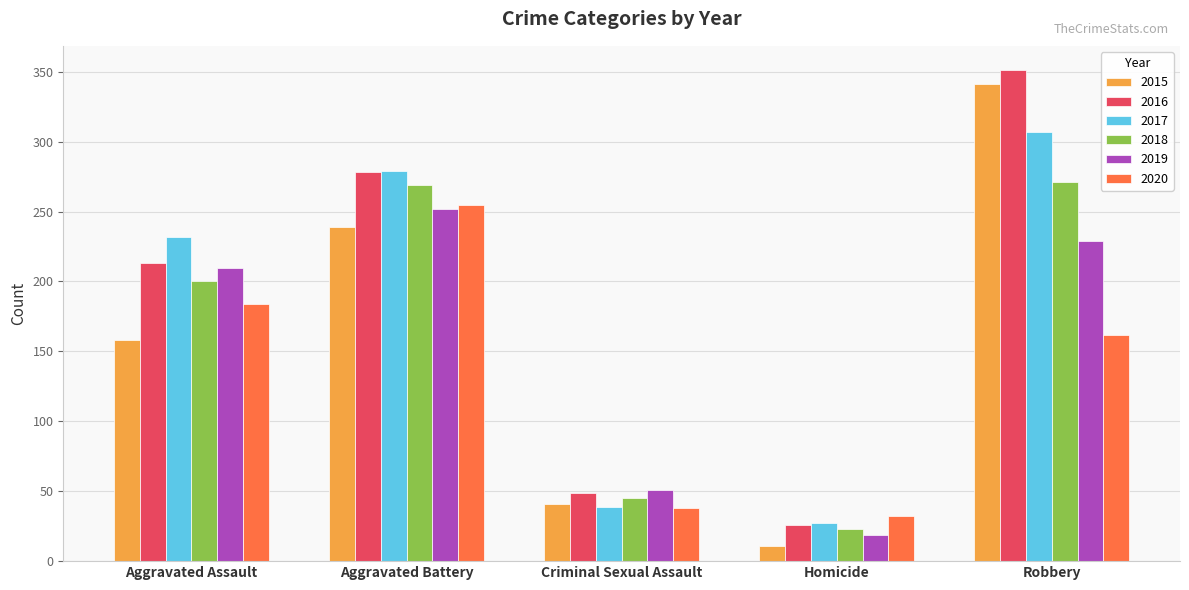

How many bars are there in total?

30